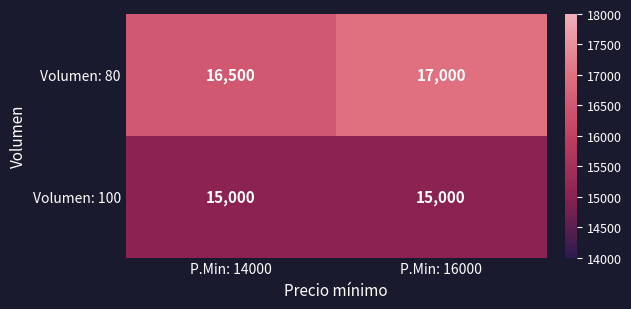

The Volumen: 80 series shows 16500 at P.Min: 14000. True or false?

True